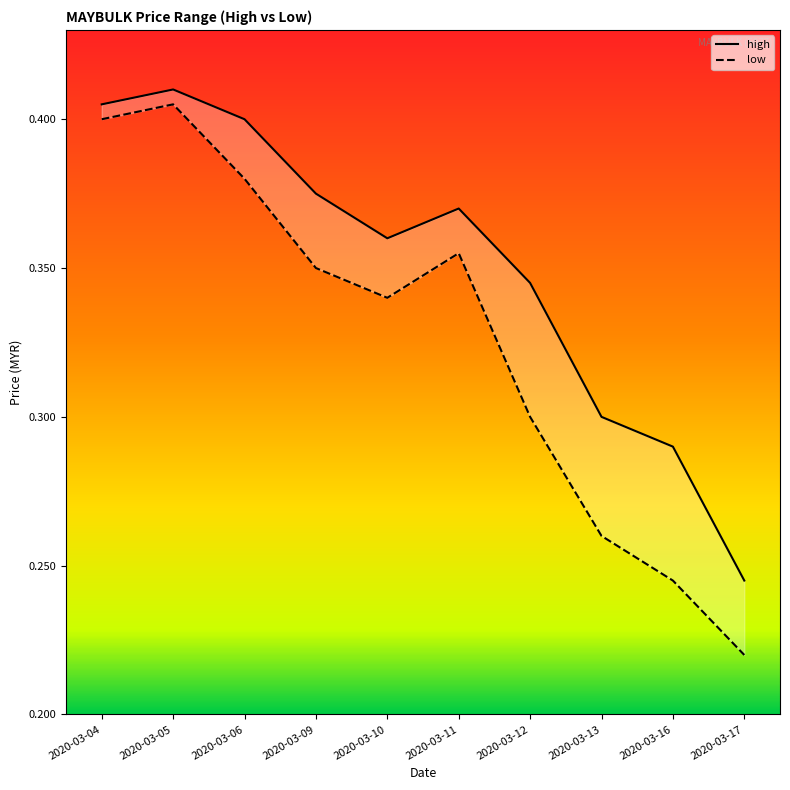

Read the low value at 2020-03-05.

0.4